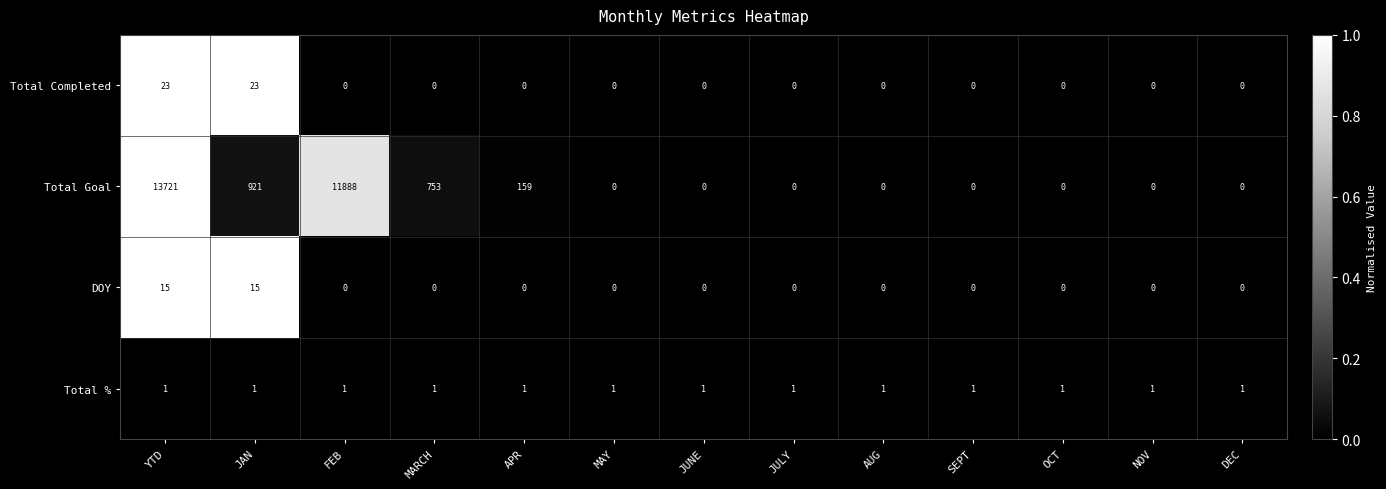

True or false: DOY has a value of 15 at JAN.

True